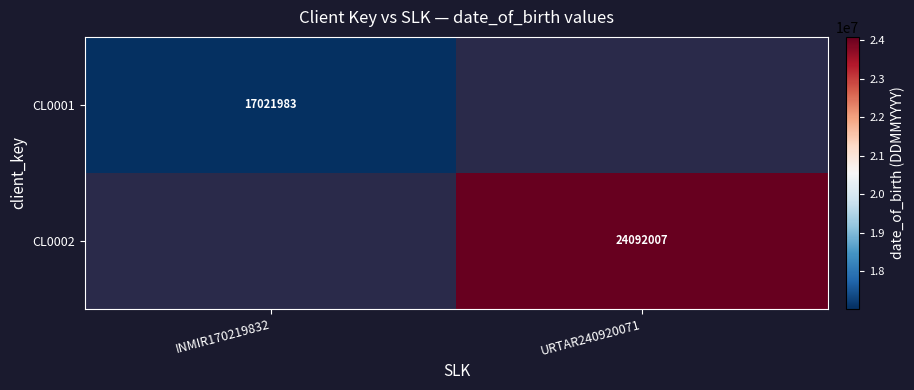

Is the value of CL0002 at URTAR240920071 greater than the value of CL0001 at INMIR170219832?

Yes